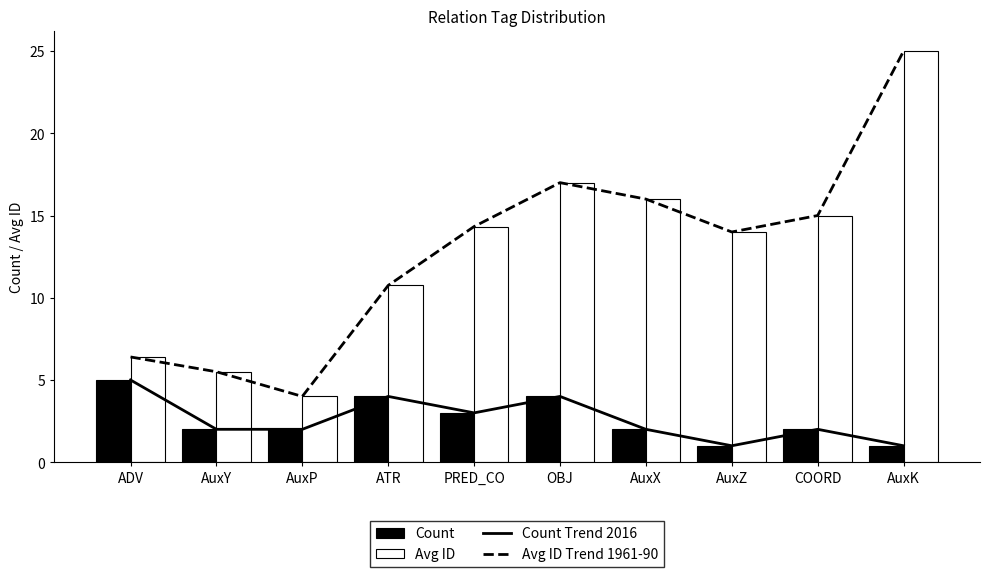

Reading left to right, list all the values displayed in this chart.

Count Trend 2016: ADV=5.0	AuxY=2.0	AuxP=2.0	ATR=4.0	PRED_CO=3.0	OBJ=4.0	AuxX=2.0	AuxZ=1.0	COORD=2.0	AuxK=1.0
Avg ID Trend 1961-90: ADV=6.4	AuxY=5.5	AuxP=4.0	ATR=10.8	PRED_CO=14.3	OBJ=17.0	AuxX=16.0	AuxZ=14.0	COORD=15.0	AuxK=25.0
Count: ADV=5.0	AuxY=2.0	AuxP=2.0	ATR=4.0	PRED_CO=3.0	OBJ=4.0	AuxX=2.0	AuxZ=1.0	COORD=2.0	AuxK=1.0
Avg ID: ADV=6.4	AuxY=5.5	AuxP=4.0	ATR=10.8	PRED_CO=14.3	OBJ=17.0	AuxX=16.0	AuxZ=14.0	COORD=15.0	AuxK=25.0